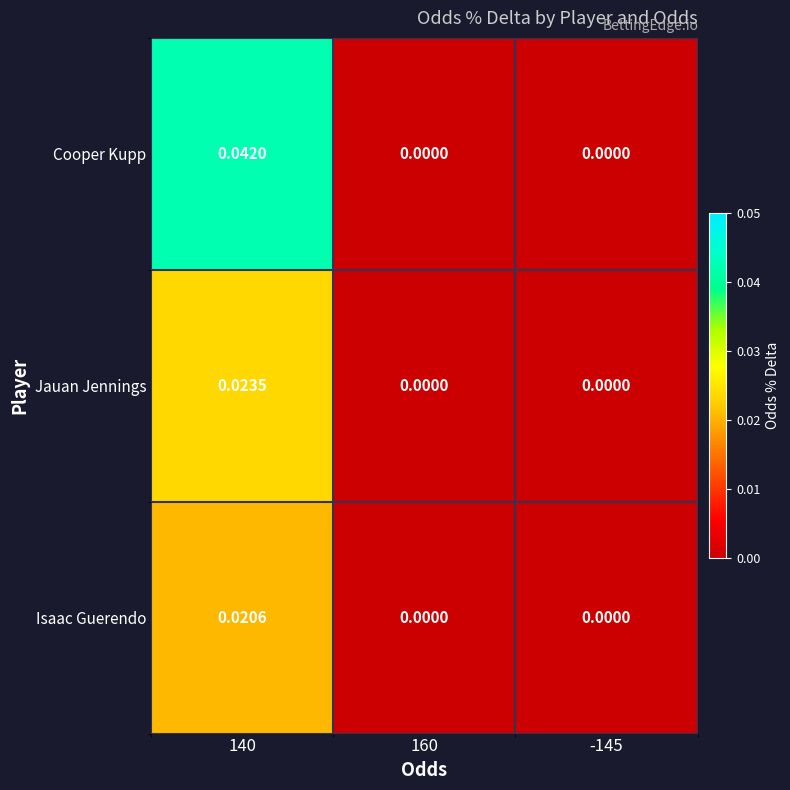

Which series has the largest total across all categories?

Cooper Kupp